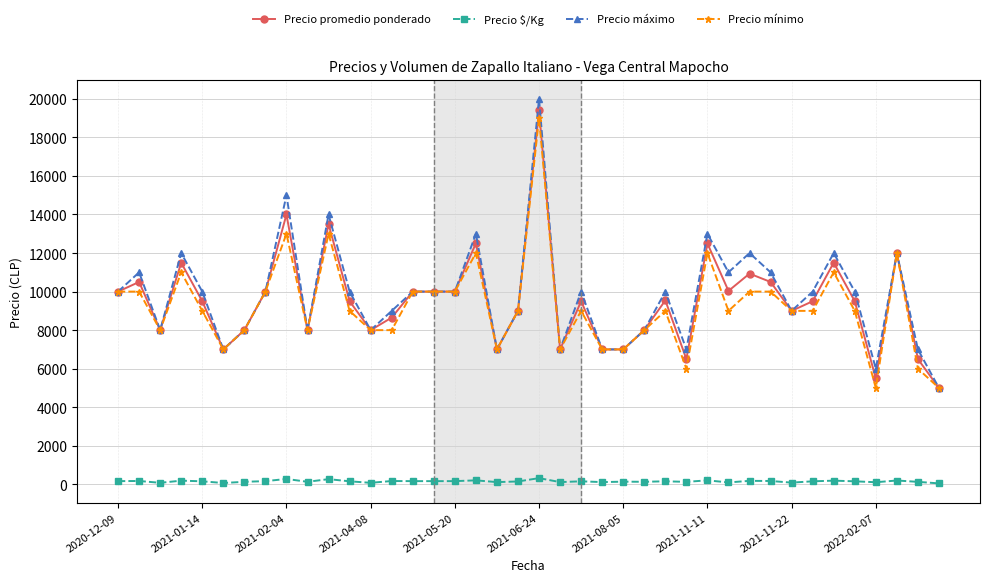

True or false: Precio $/Kg and Precio máximo intersect in this chart.

False